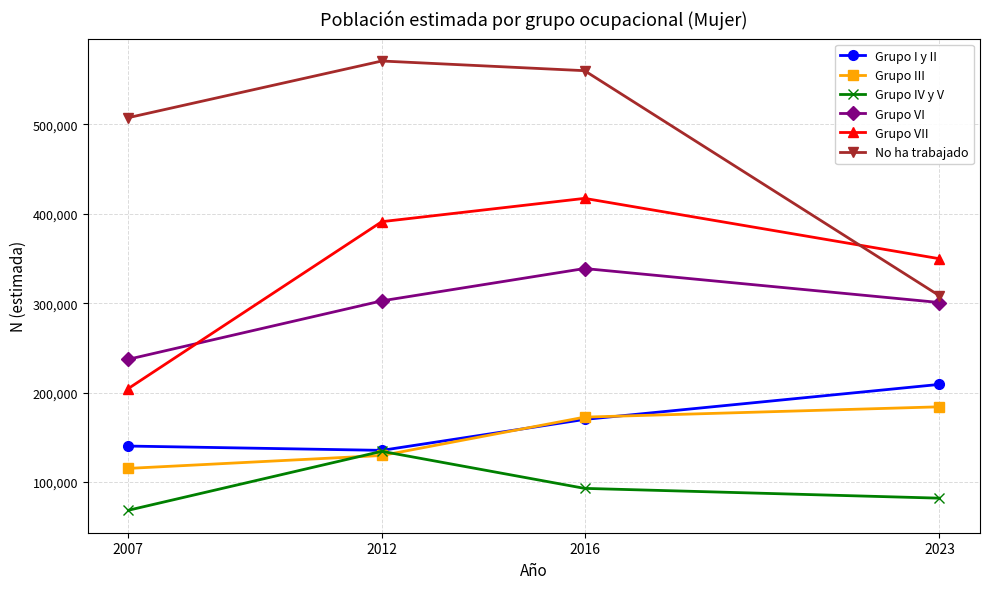

What is the sum of the Grupo IV y V values at 2012 and 2023?

216437